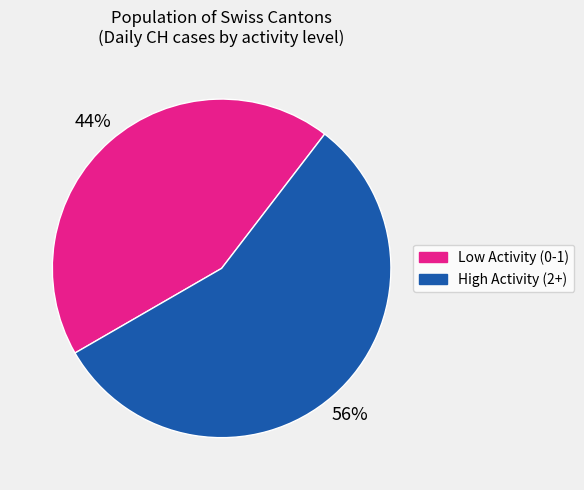

Is there any slice that represents more than half of the pie?

Yes